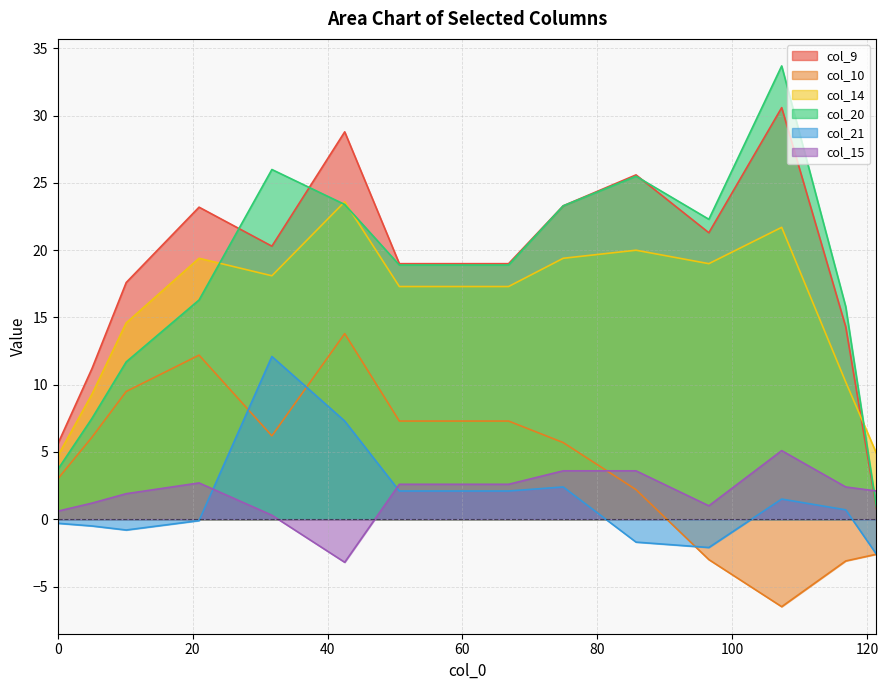

How many data points in col_20 are less than 18?

6